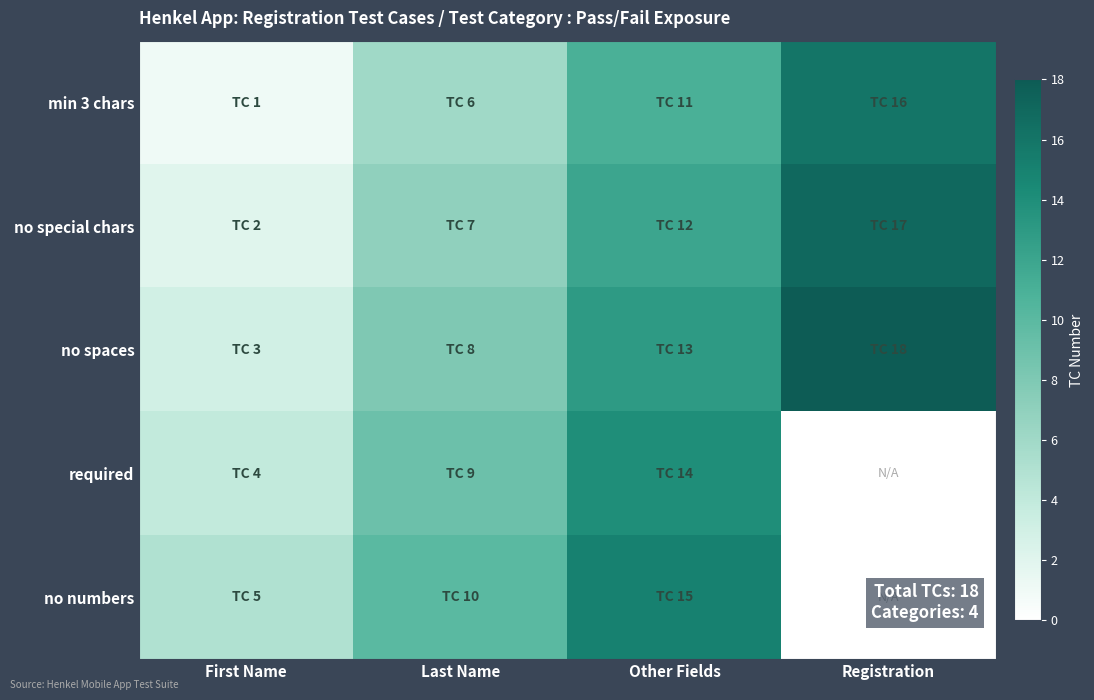

Which label corresponds to the largest value in the chart?

Registration